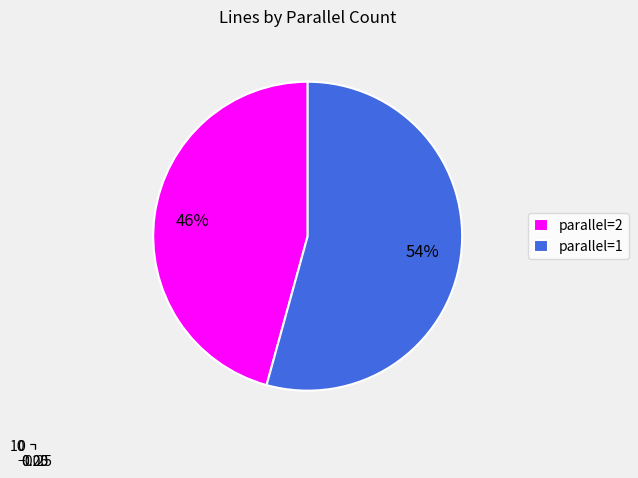

To the nearest percent, what is the combined percentage of 1 and 2?

100%